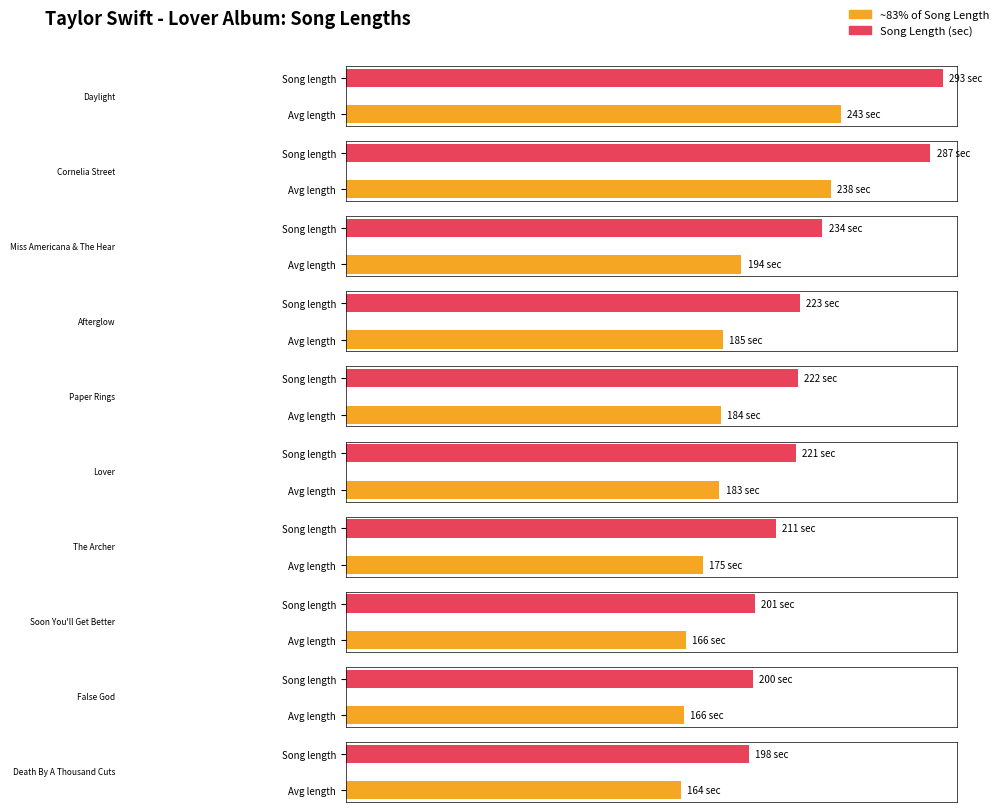

Is it true that the value at Cornelia Street is 74?

False